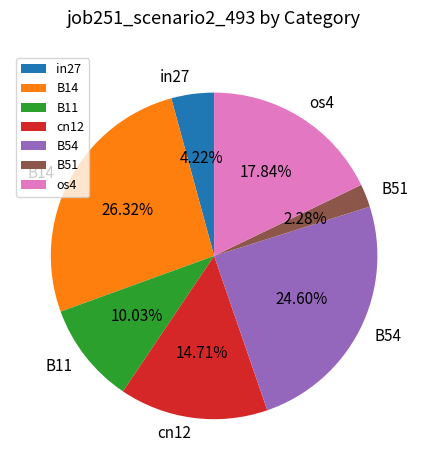

The B11 slice represents 10% of the pie. True or false?

True